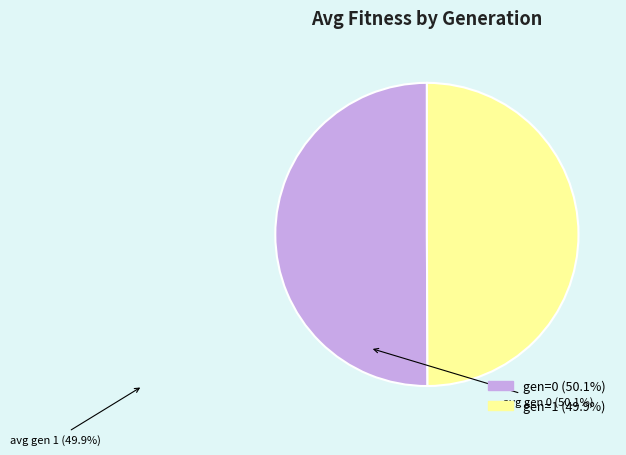

Do gen=0 and gen=1 together represent more than half of the pie?

Yes